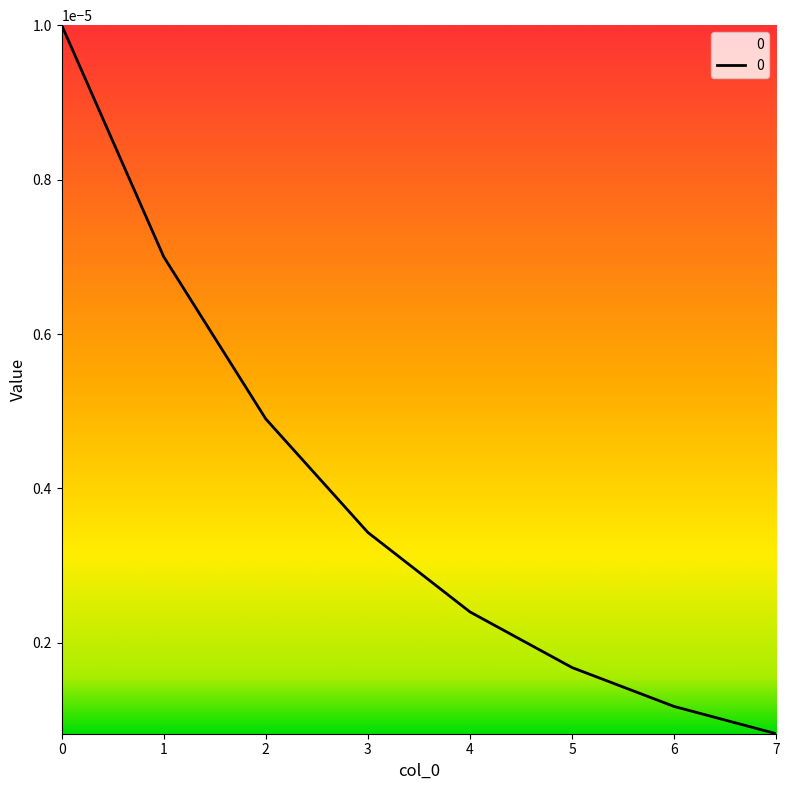

At which category does the chart reach its minimum across all series?

7